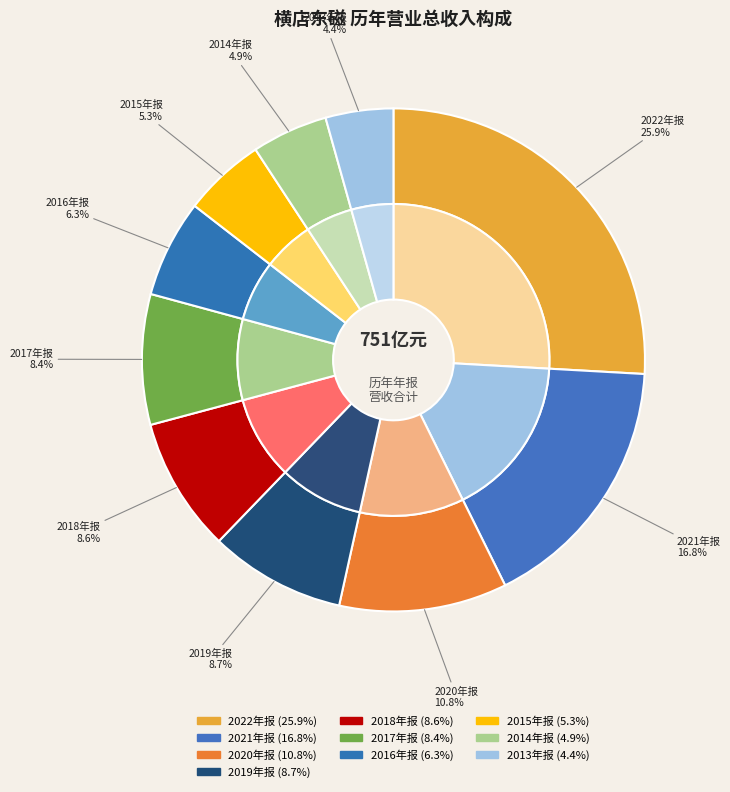

Rank the categories by value from highest to lowest.

2022年报, 2021年报, 2020年报, 2019年报, 2018年报, 2017年报, 2016年报, 2015年报, 2014年报, 2013年报